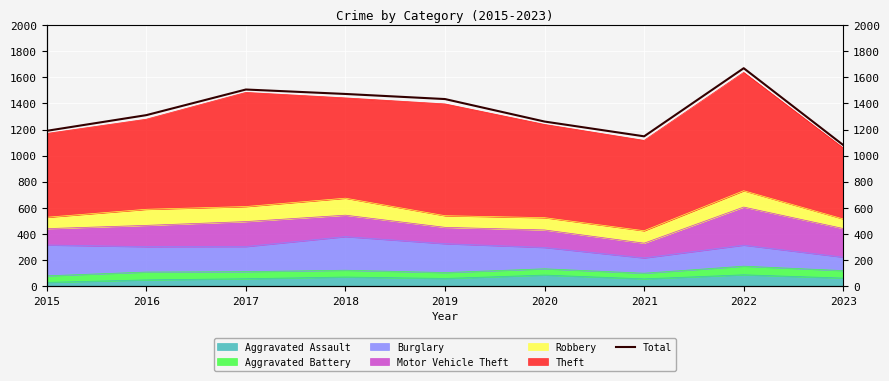

Approximately how many times larger is the value at 2020 compared to 2022?

0.8